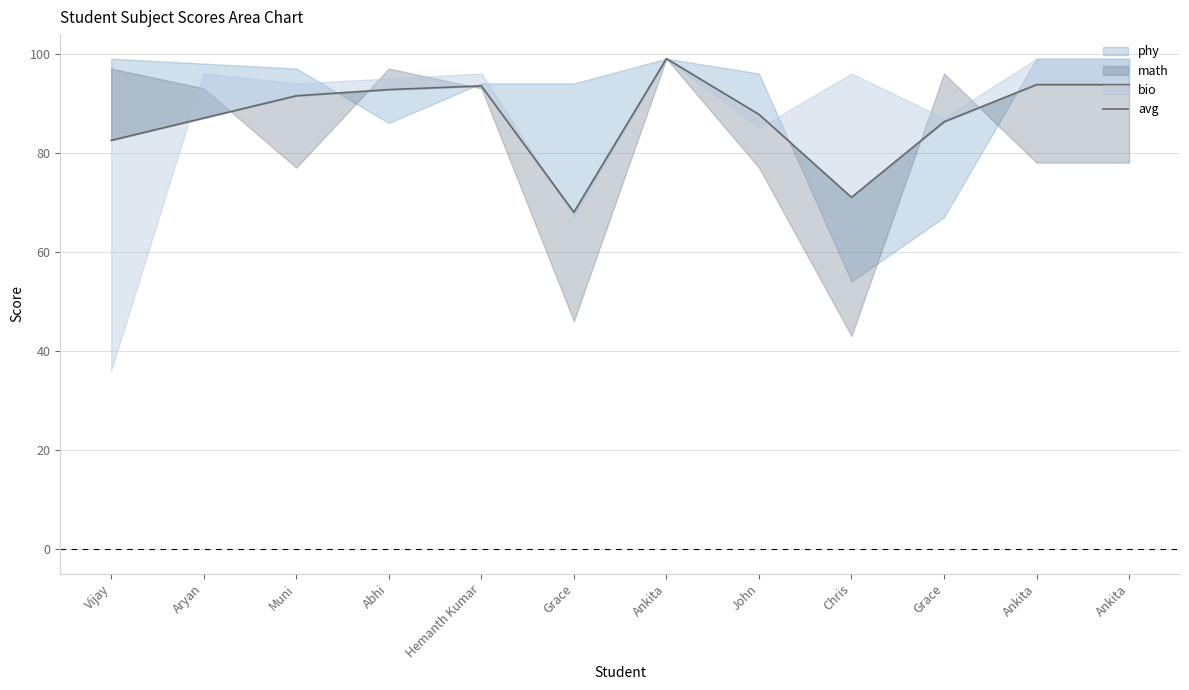

What is the value of the 5th point from the left?

93.5